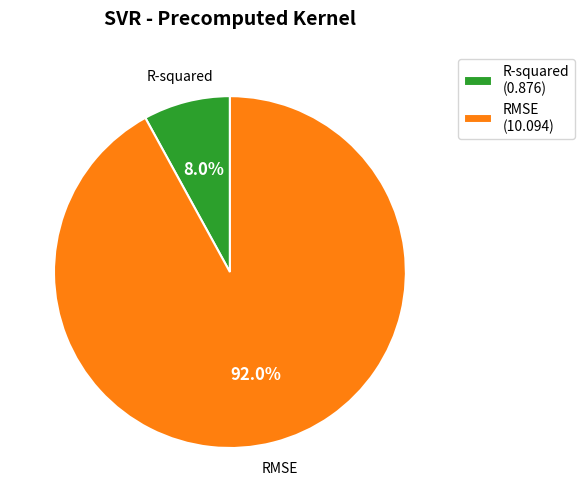

Rank the categories by value from highest to lowest.

RMSE, R-squared